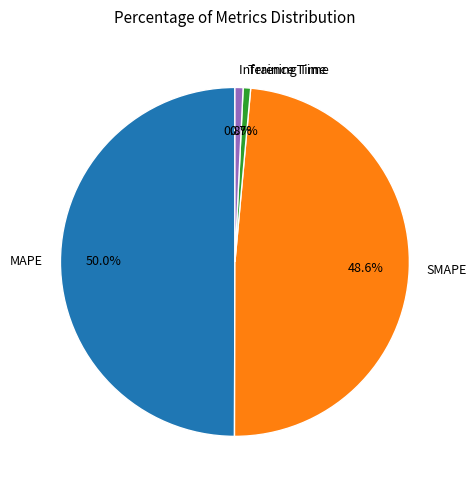

What is the largest slice in the pie chart?

MAPE